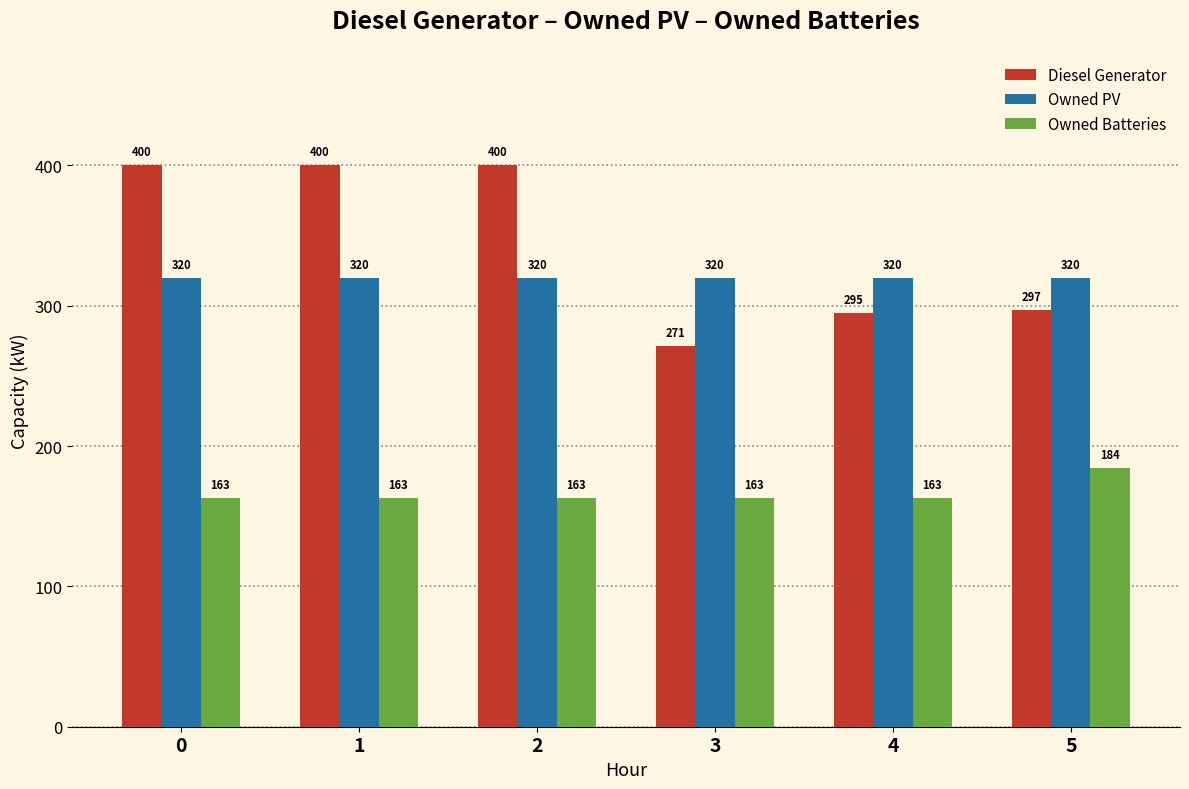

What is the value of the Owned PV bar at the 1st from the left?

320